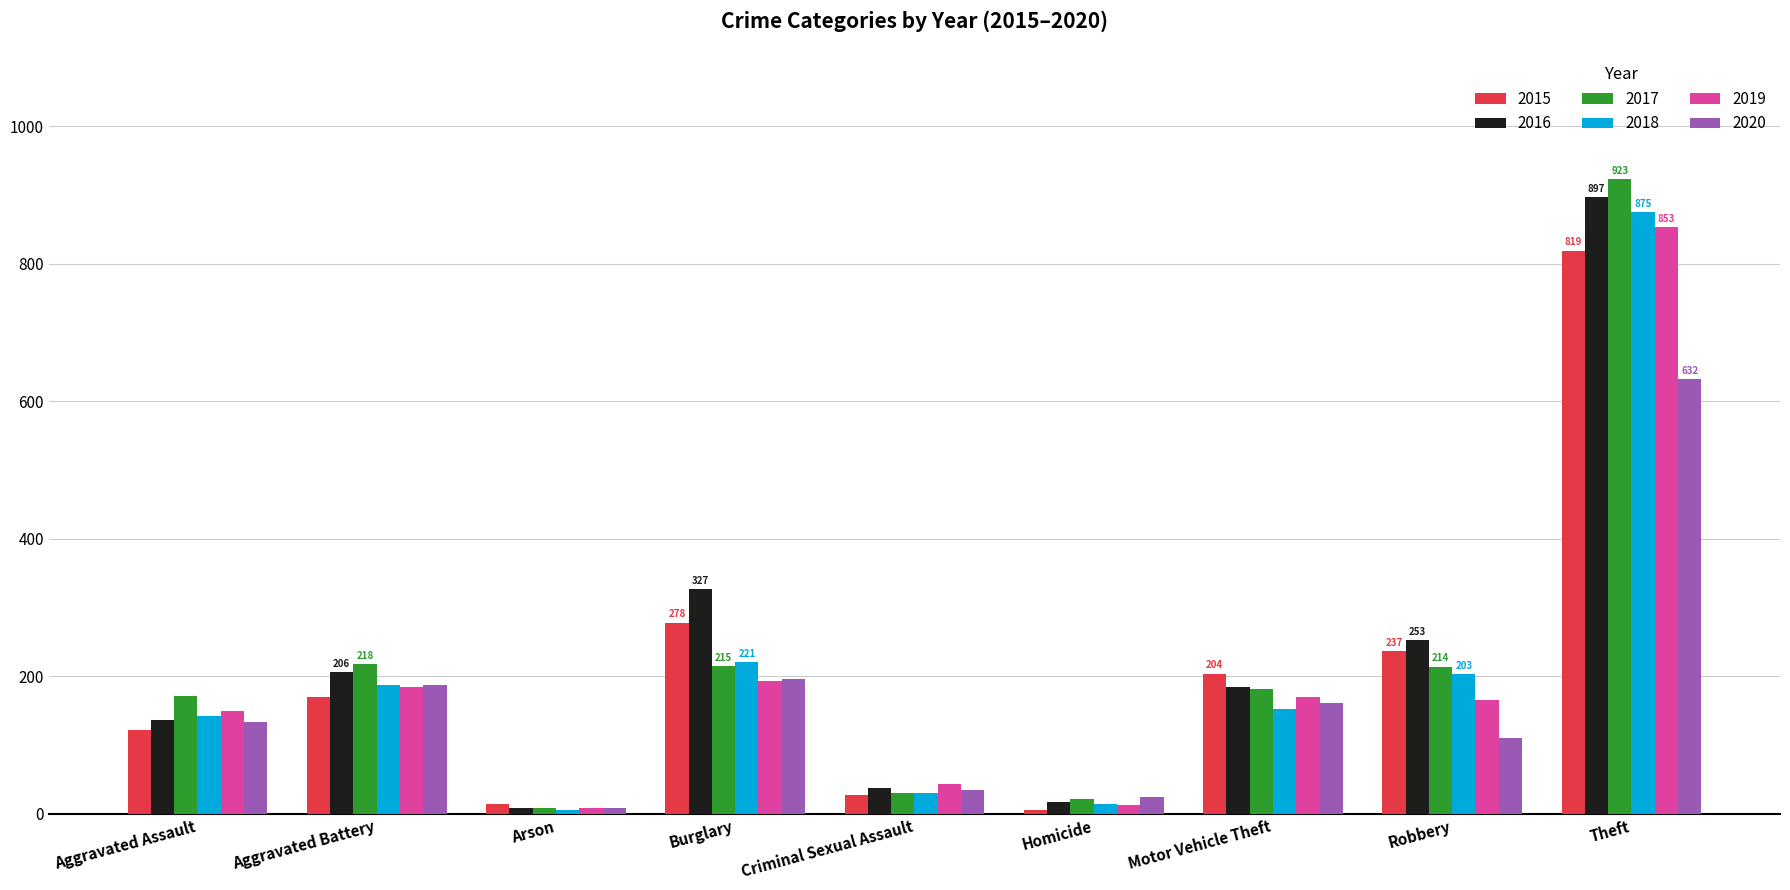

Which series has the largest total across all categories?

2016